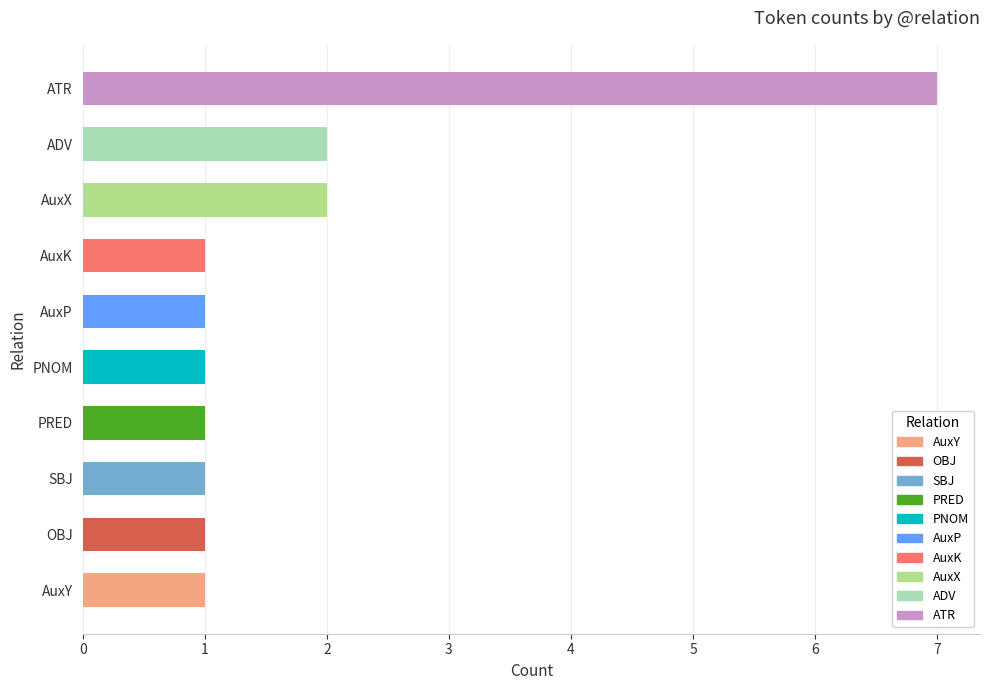

What is the greatest value displayed?

7